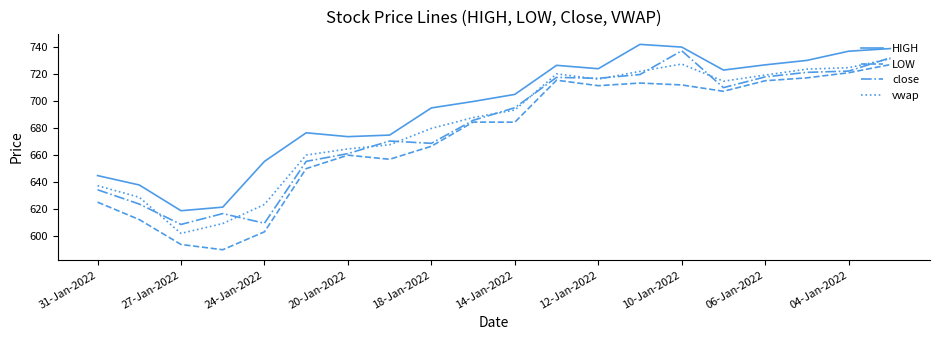

True or false: vwap and HIGH intersect in this chart.

False